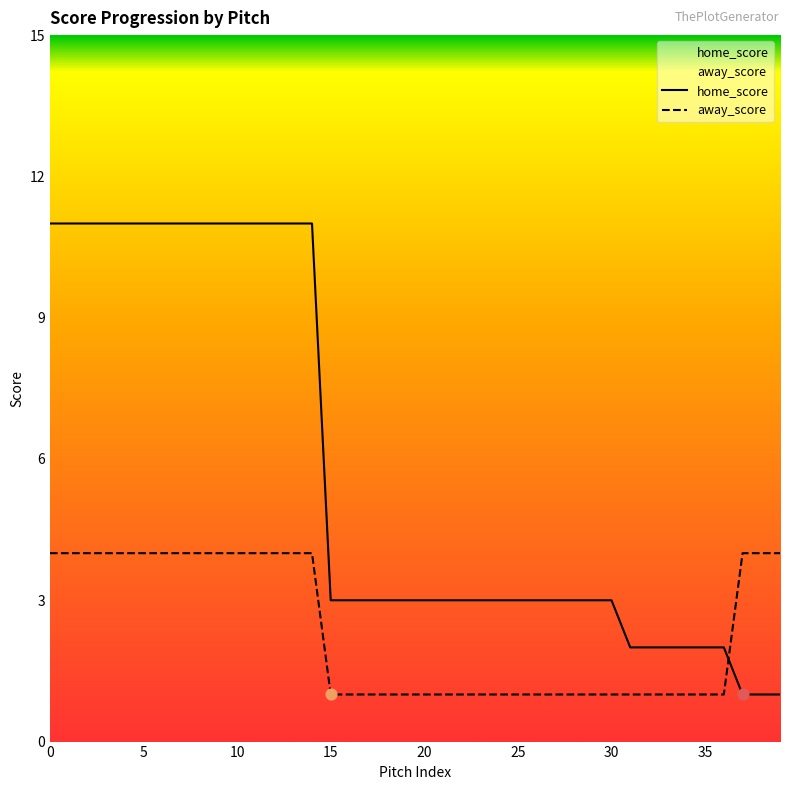

Which series has the largest total across all categories?

home_score